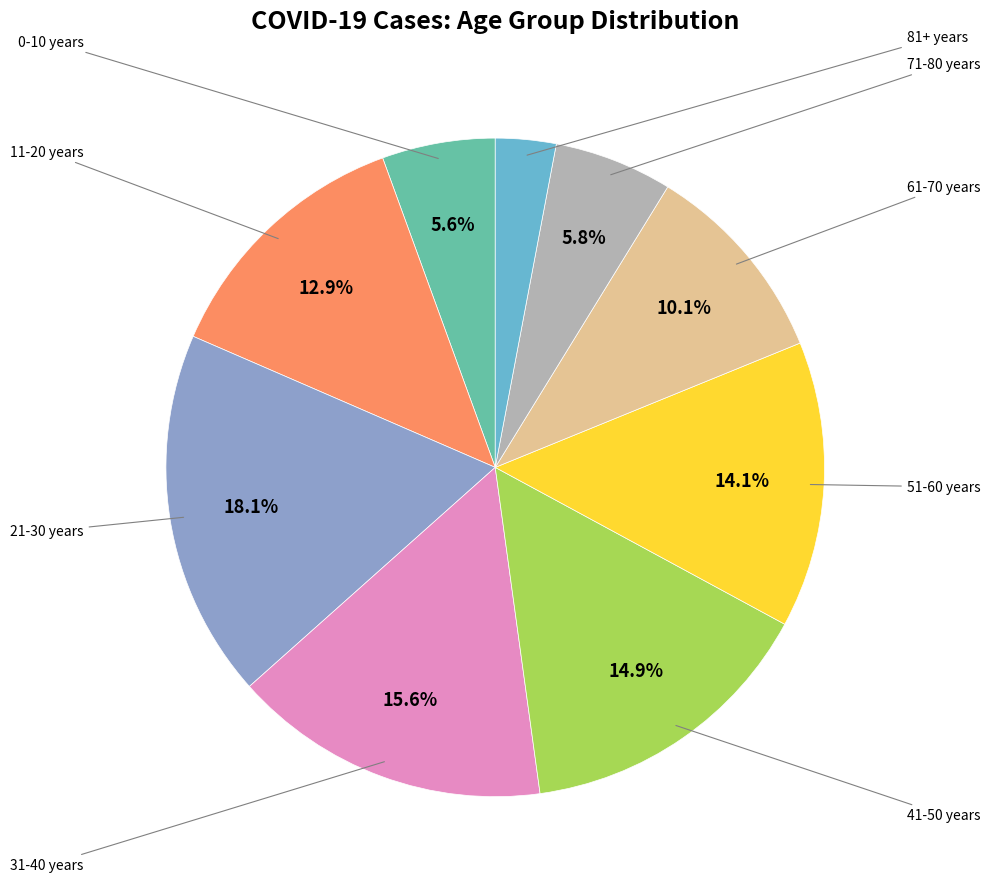

How many slices are in this pie chart?

9